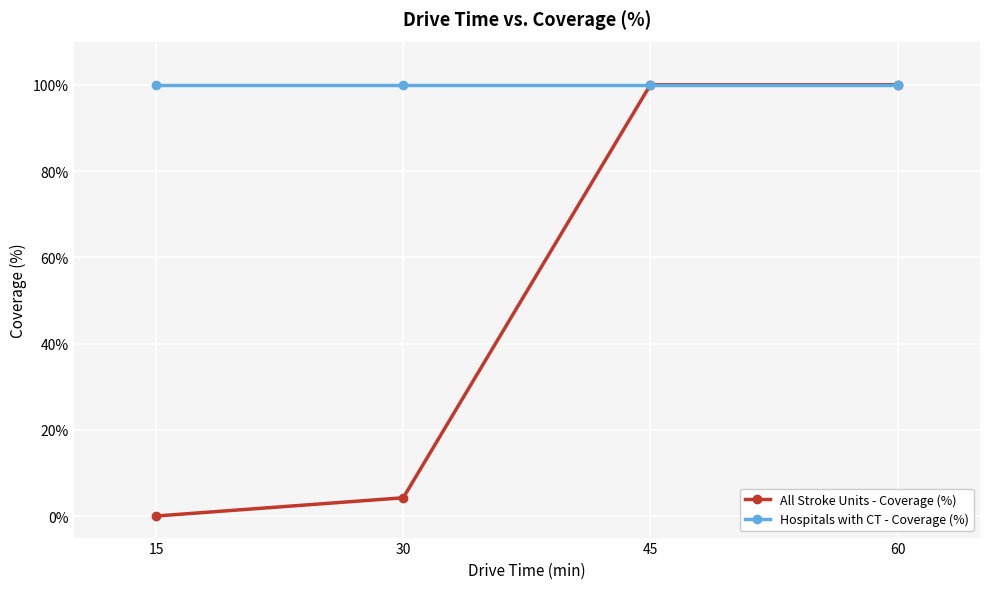

At which category does the chart reach its minimum across all series?

15